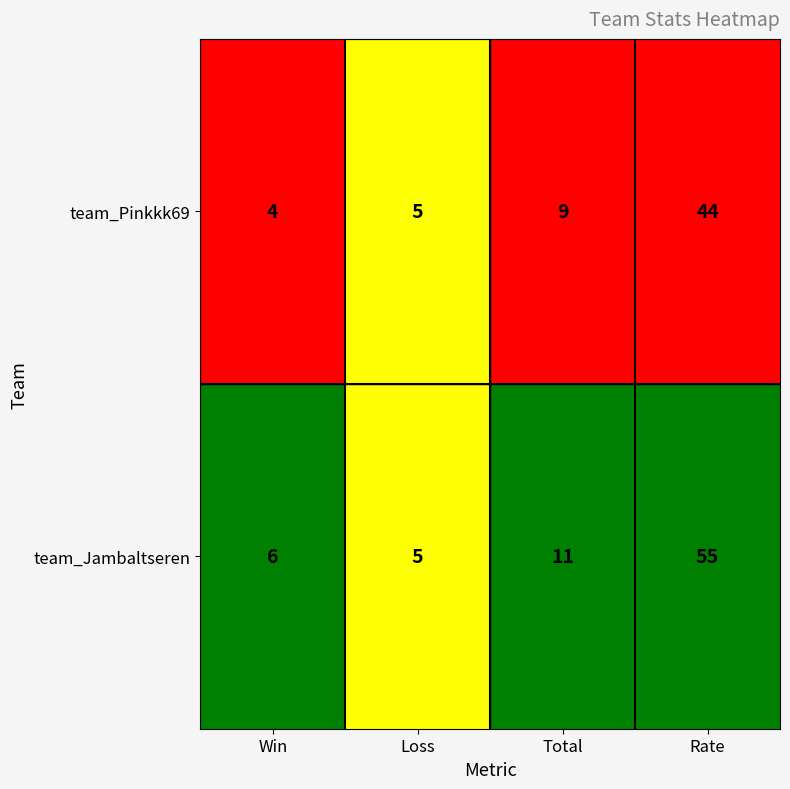

Which series changed the most between Loss and Rate?

team_Jambaltseren